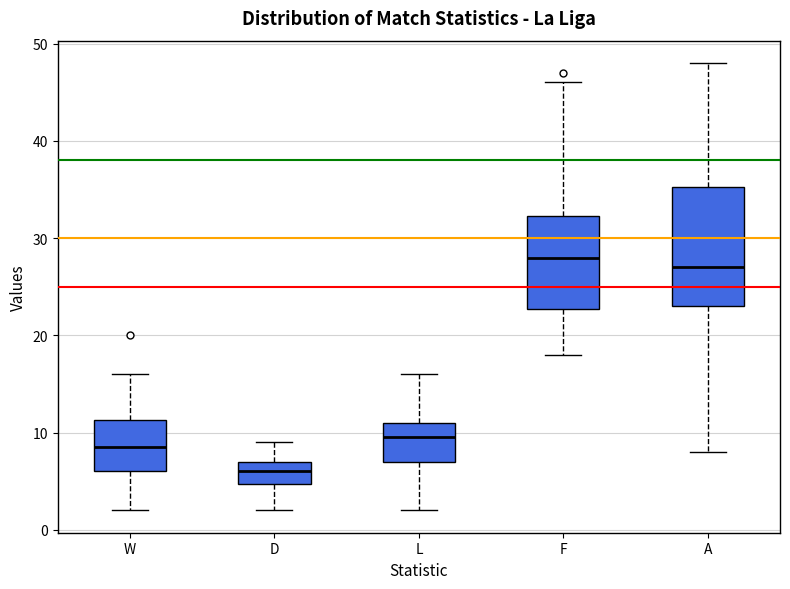

Reading left to right, transcribe this box plot: for each box, give where its median line is, the range the box spans, and where its two whiskers end, as read against the y-axis. The values are not printed on the chart, so give them approximately, as read against the axis.

W: median 9, box 6 to 11, whiskers 2 to 16
D: median 6, box 5 to 7, whiskers 2 to 9
L: median 10, box 7 to 11, whiskers 2 to 16
F: median 28, box 23 to 32, whiskers 18 to 46
A: median 27, box 23 to 35, whiskers 8 to 48